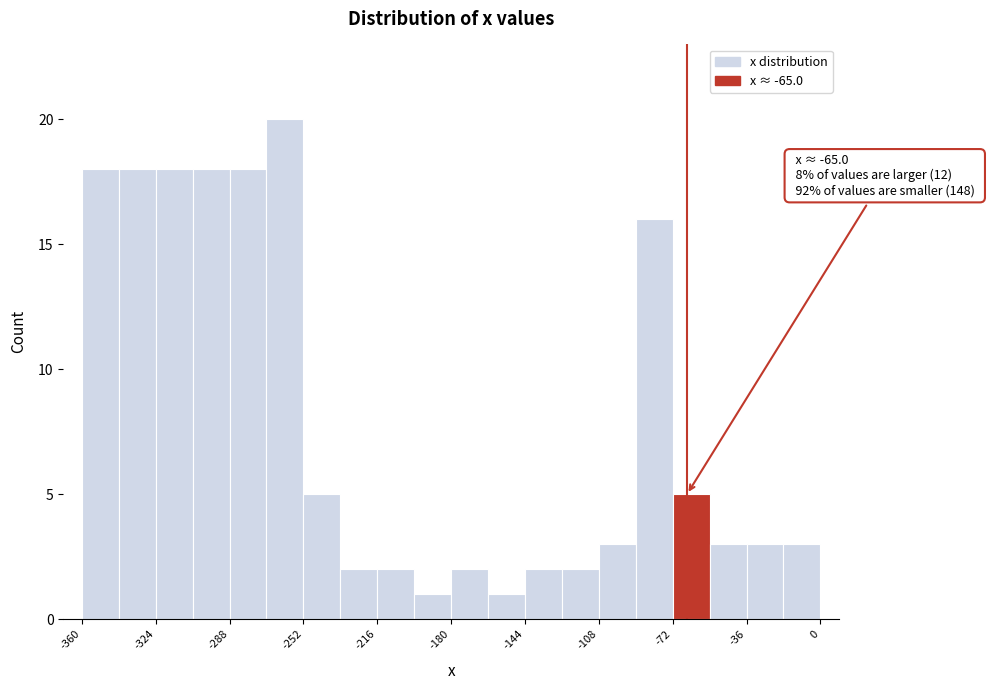

Read against the x-axis, roughly where is the centre of the tallest bar?

-260